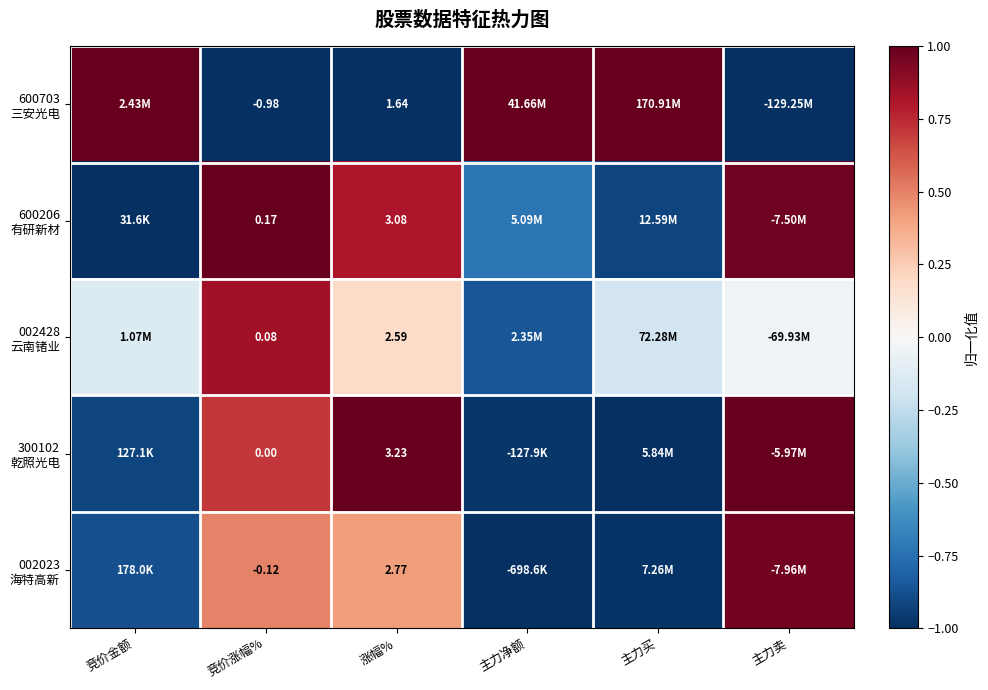

Which series changed the most between 涨幅% and 主力净额?

600703 三安光电